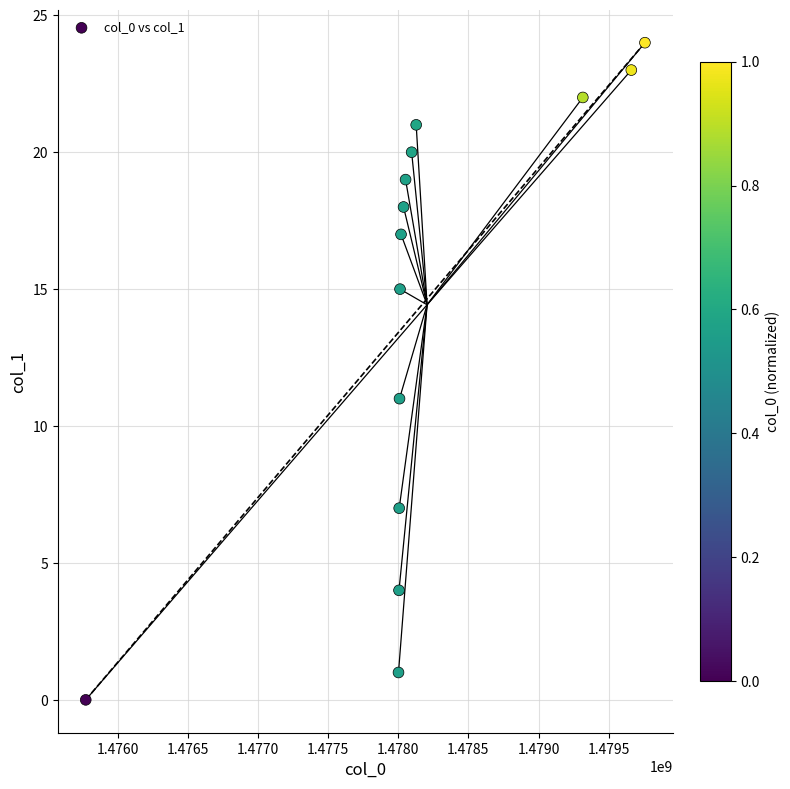

What Y value in the scatter plot is closest to 12?

11